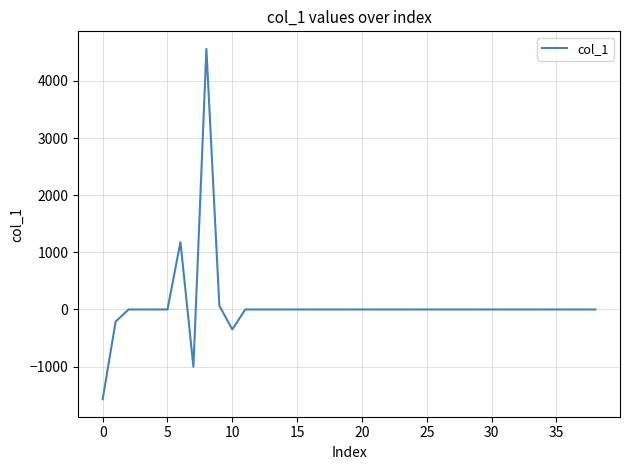

What is the maximum value shown in the chart?

4561.2